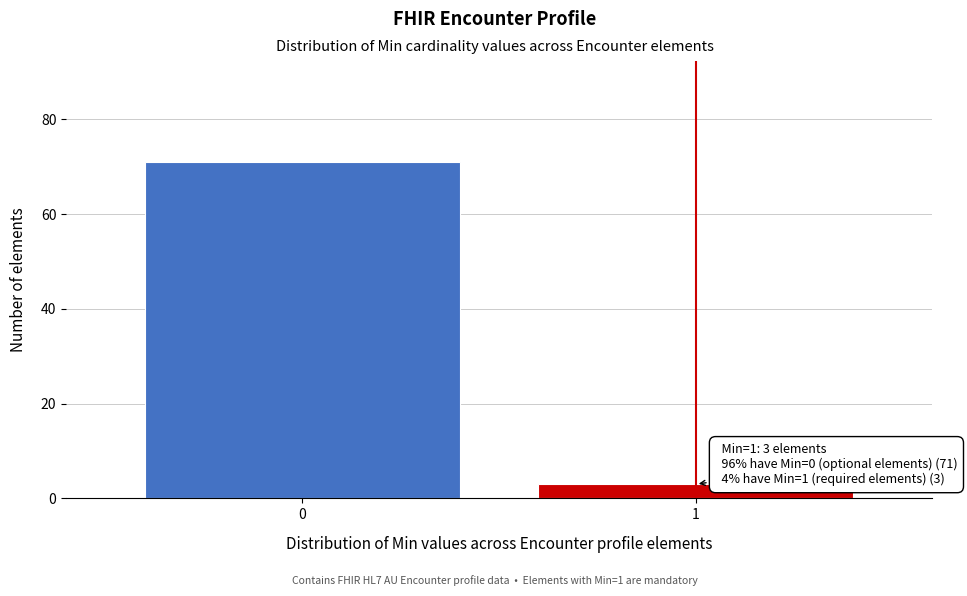

Reading left to right, transcribe all the data shown in this chart.

0=71	1=3